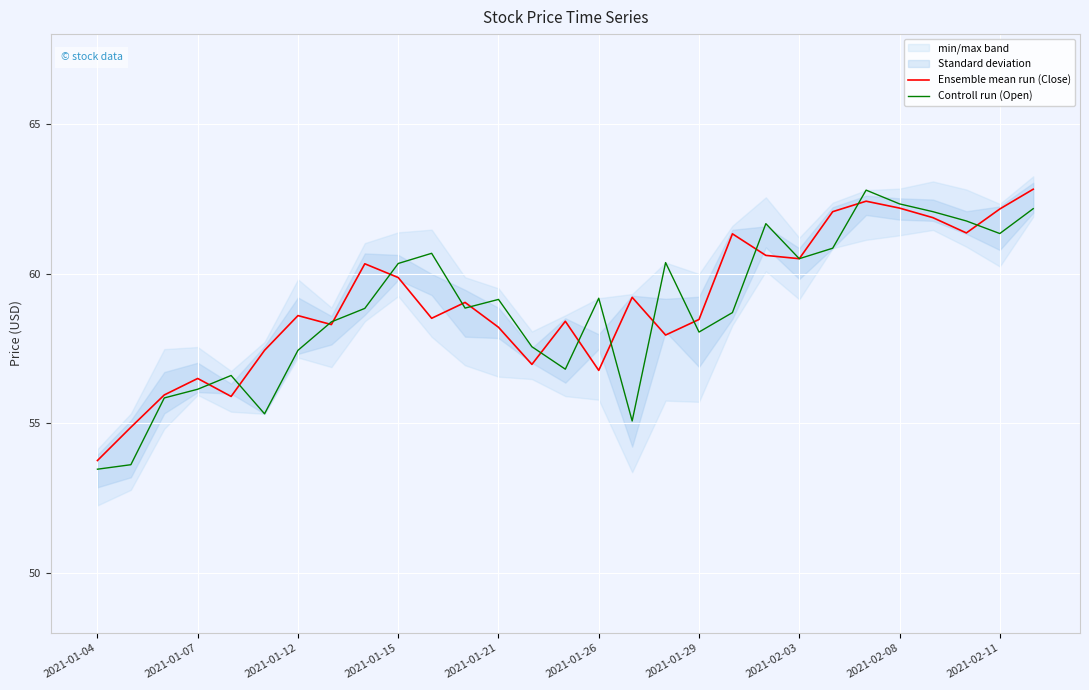

Reading left to right, transcribe all the data shown in this chart.

Ensemble mean run (Close): 53.8	54.9	56.0	56.5	55.9	57.4	58.6	58.3	60.3	59.9	58.5	59.0	58.2	57.0	58.4	56.8	59.2	58.0	58.5	61.3	60.6	60.5	62.1	62.4	62.2	61.9	61.4	62.2	62.8
Controll run (Open): 53.5	53.6	55.8	56.1	56.6	55.3	57.4	58.4	58.8	60.3	60.7	58.8	59.1	57.6	56.8	59.2	55.1	60.4	58.0	58.7	61.7	60.5	60.8	62.8	62.3	62.1	61.8	61.3	62.2